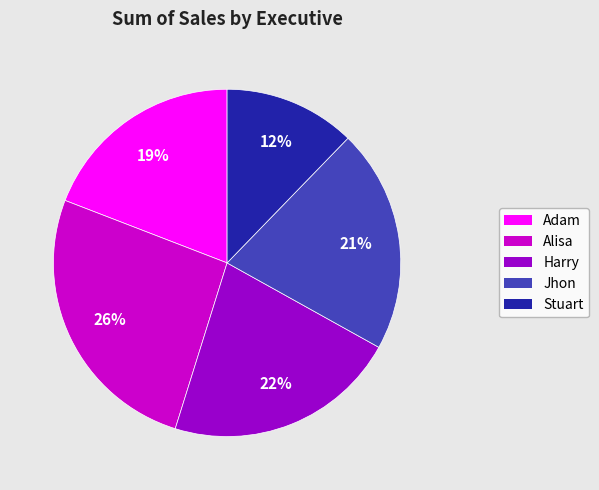

Between Adam and Harry, which is larger?

Harry